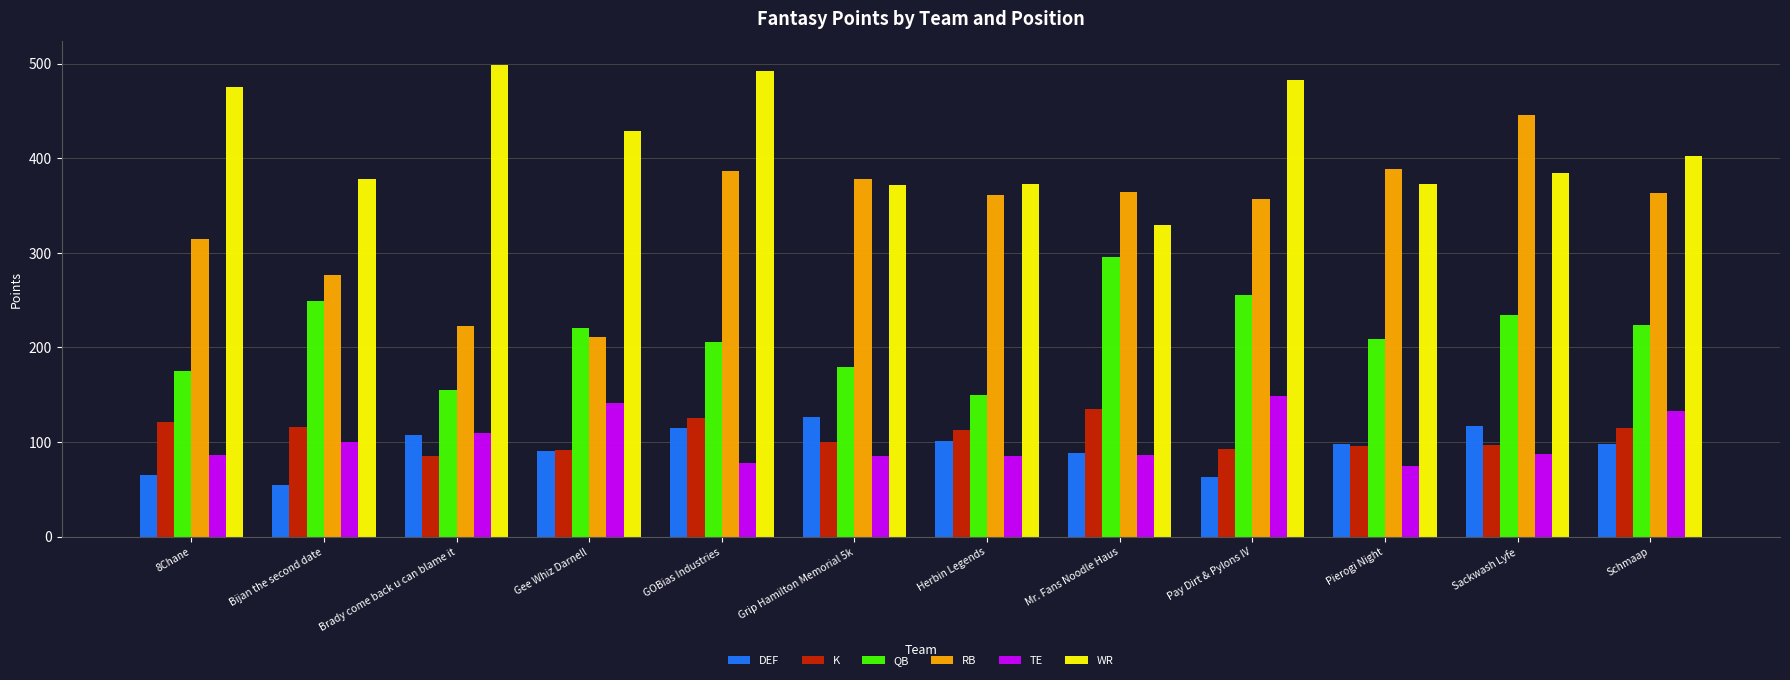

What is the sum of the DEF values at Schmaap and Sackwash Lyfe?

215.0